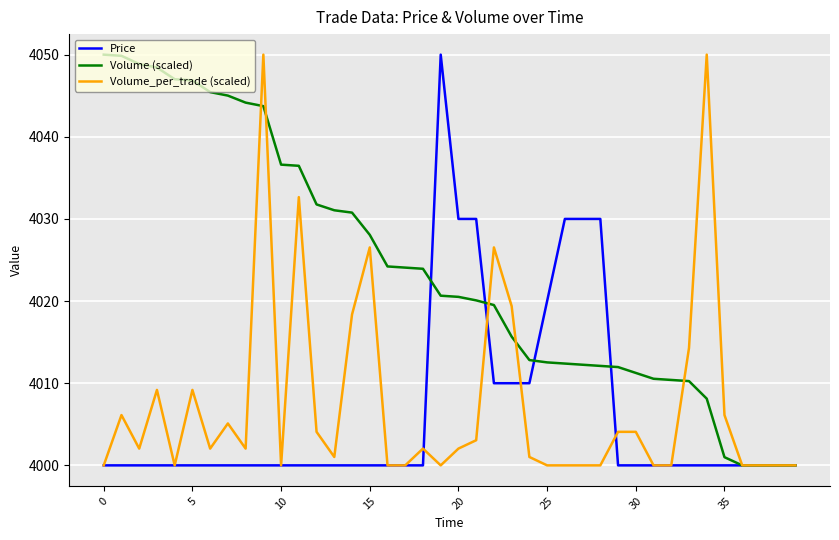

Which series has the largest total across all categories?

Volume (scaled)